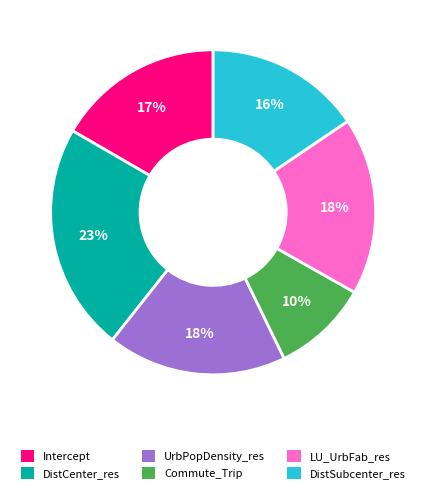

Is the sum of Intercept and Commute_Trip greater than half?

No